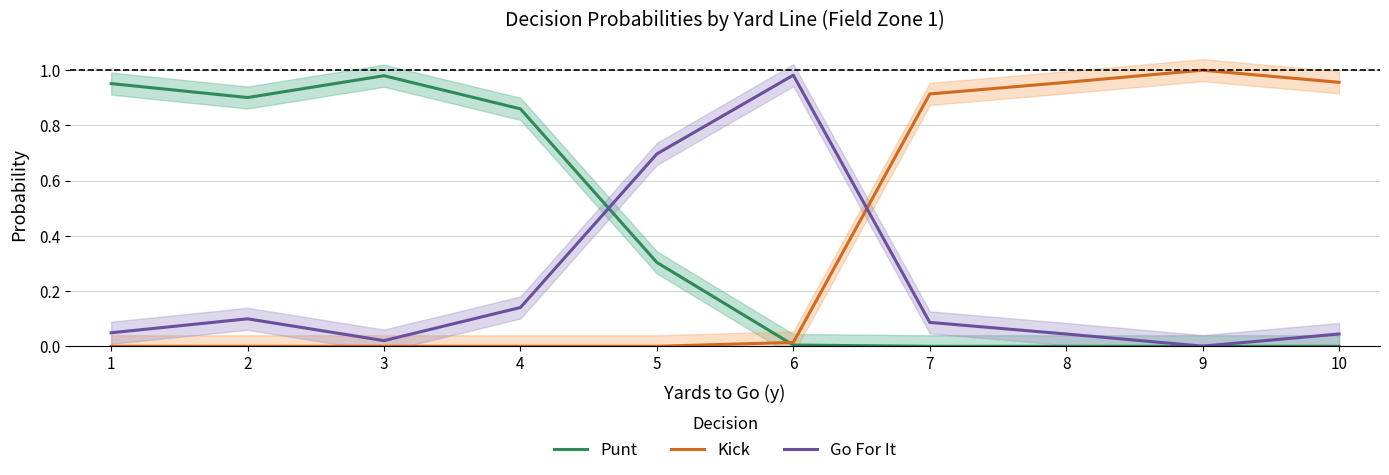

Rank the series at 7 from highest to lowest value.

Kick, Go For It, Punt